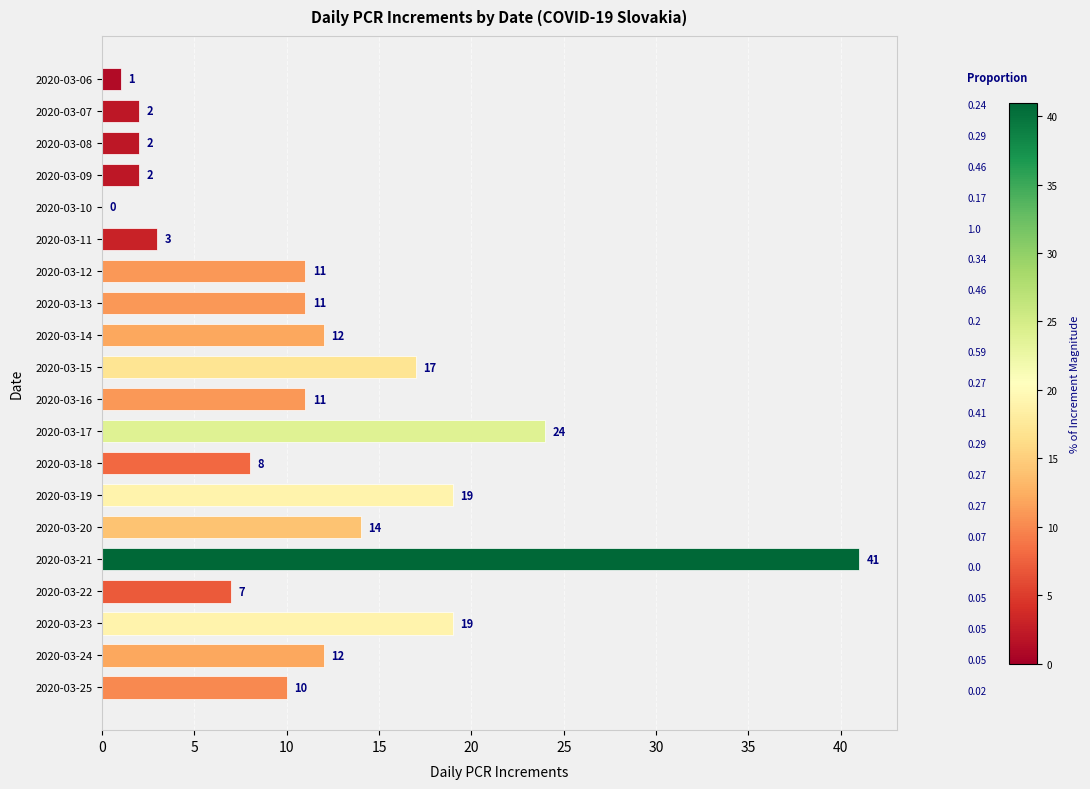

The value at 2020-03-25 is 10. True or false?

True